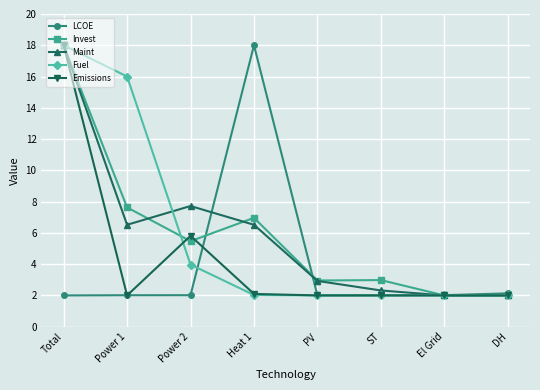

What is the smallest value displayed?

2.0